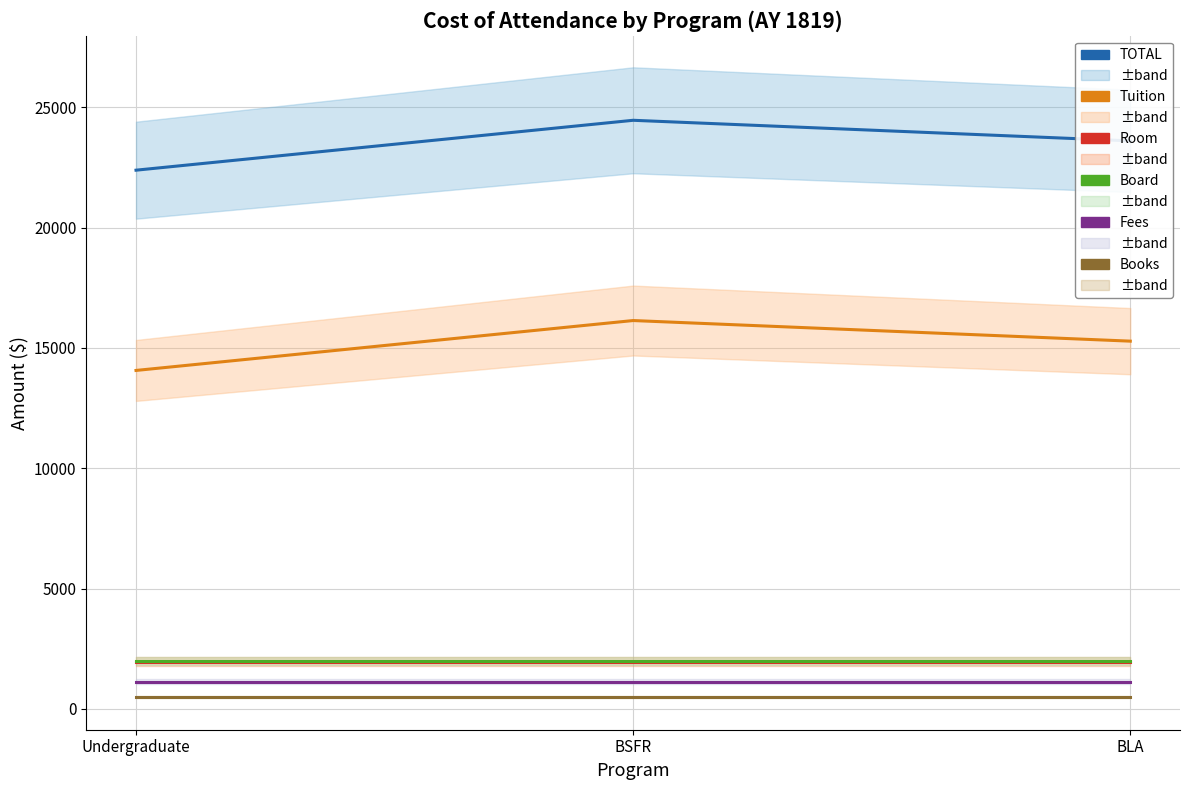

How many lines are shown in the chart?

6